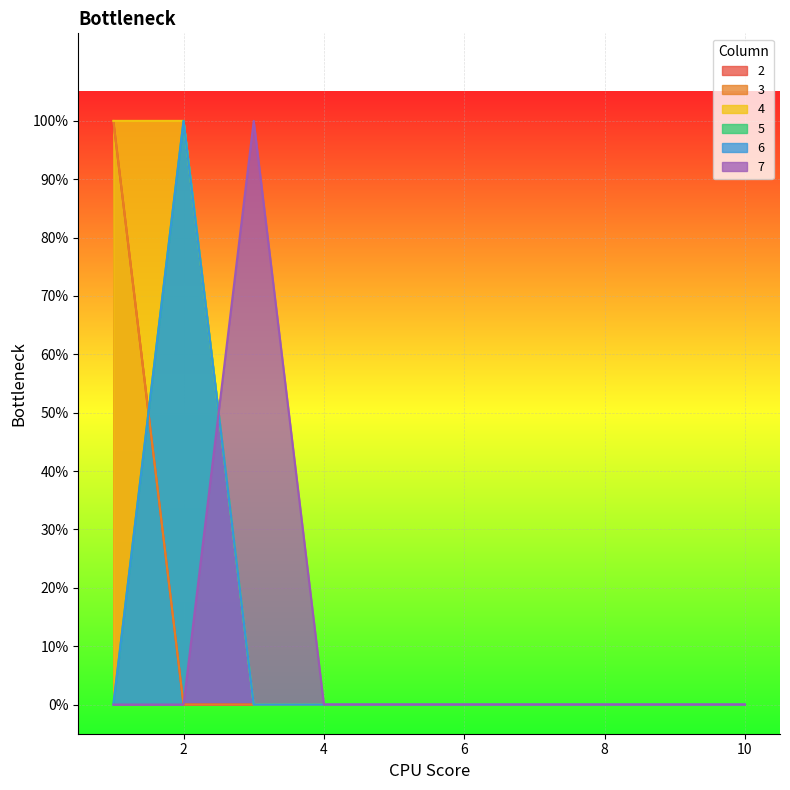

True or false: 3 and 4 intersect in this chart.

False